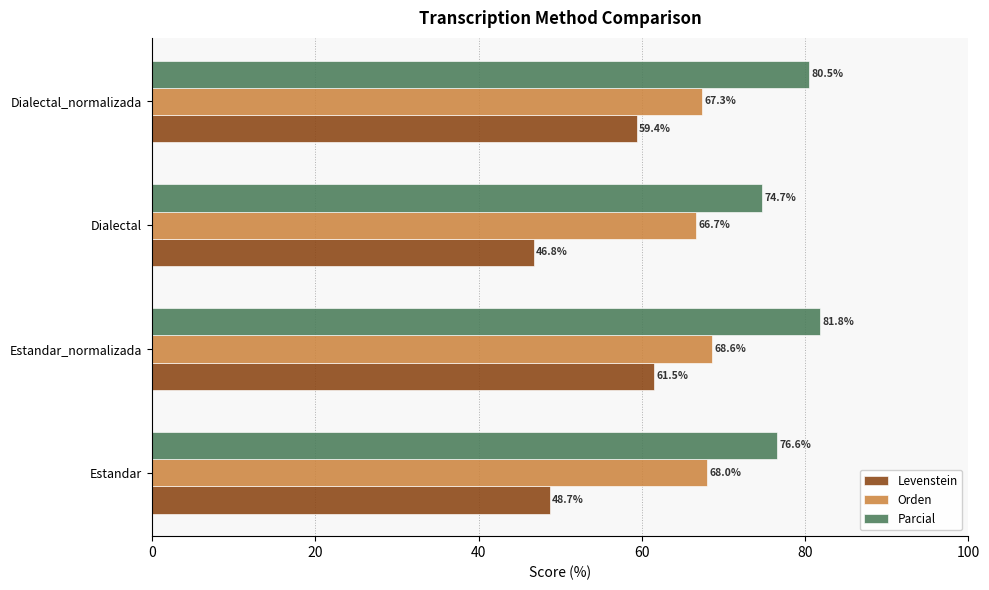

What is the lowest value of the Levenstein series?

46.8